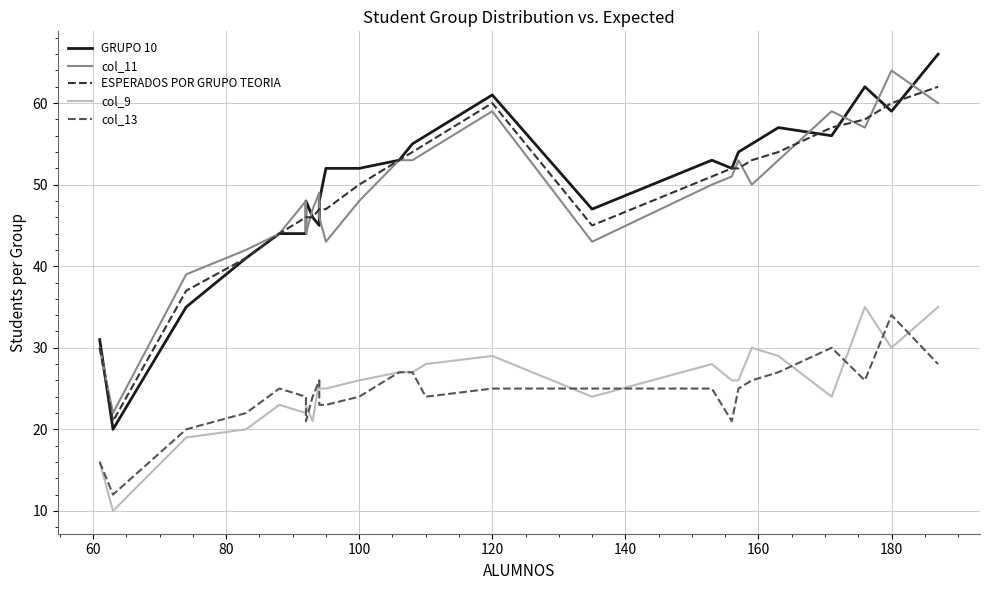

Reading right to left, extract all data points from this chart.

GRUPO 10: 66	59	62	56	57	55	54	52	53	47	61	56	55	53	52	52	48	45	46	48	44	44	41	35	20	31
col_11: 60	64	57	59	53	50	53	51	50	43	59	54	53	53	48	43	46	49	47	44	48	44	42	39	22	30
ESPERADOS POR GRUPO TEORIA: 62	60	58	57	54	53	52	52	51	45	60	55	54	53	50	47	47	47	46	46	46	44	41	37	21	30
col_9: 35	30	35	24	29	30	26	26	28	24	29	28	27	27	26	25	25	26	21	23	22	23	20	19	10	16
col_13: 28	34	26	30	27	26	25	21	25	25	25	24	27	27	24	23	23	26	24	21	24	25	22	20	12	16